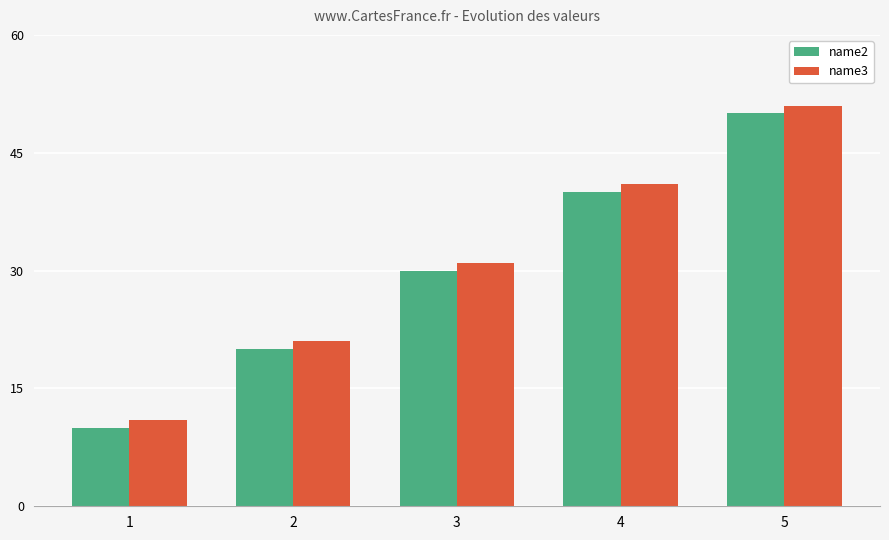

What is the highest value of the name2 series?

50